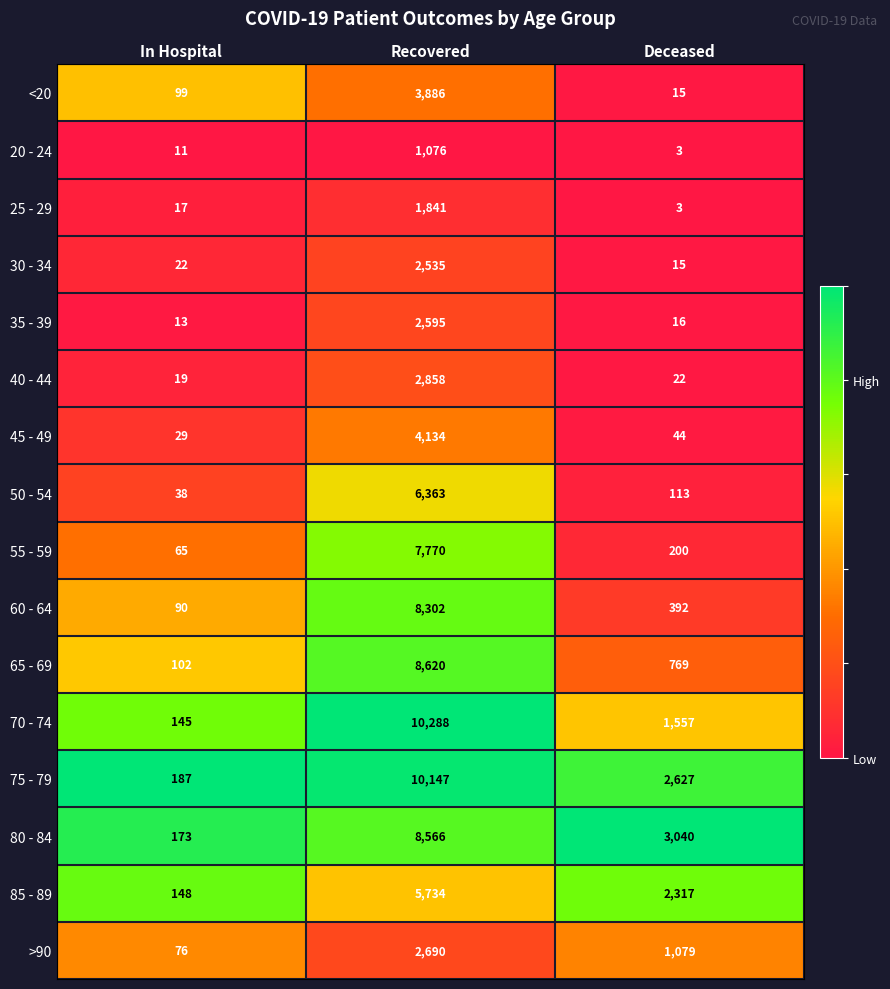

At Recovered, list the series in order from smallest to largest.

20 - 24, 25 - 29, 30 - 34, 35 - 39, >90, 40 - 44, <20, 45 - 49, 85 - 89, 50 - 54, 55 - 59, 60 - 64, 80 - 84, 65 - 69, 75 - 79, 70 - 74